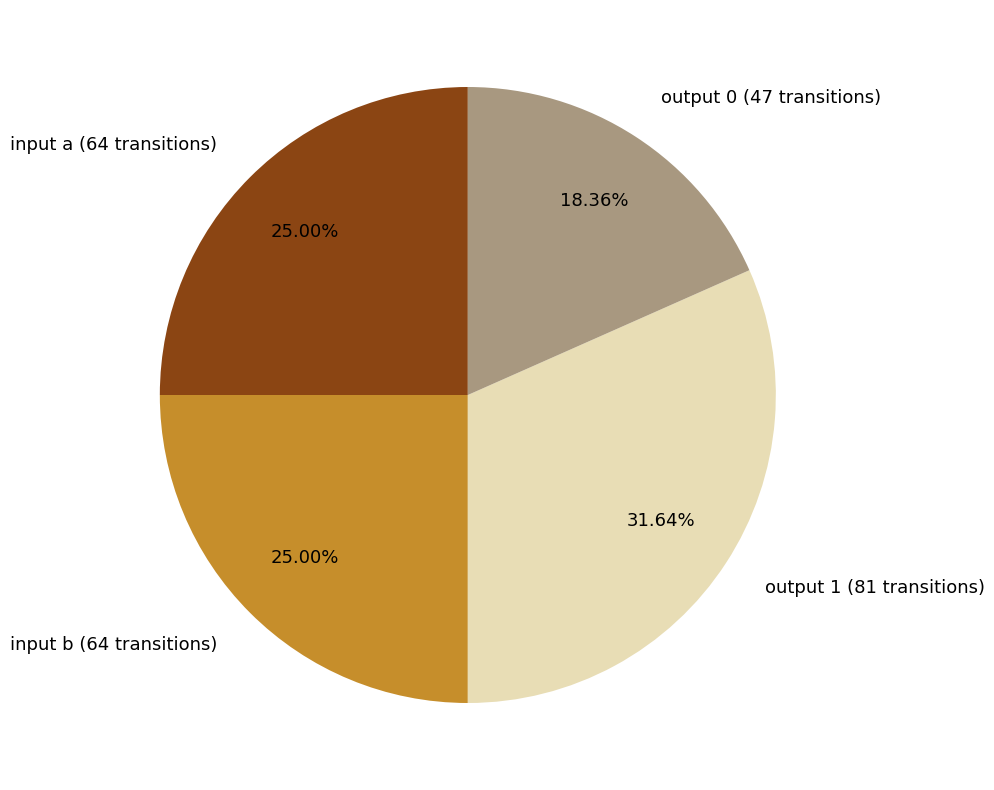

Which category has the biggest portion of the pie?

output 1 (81 transitions)